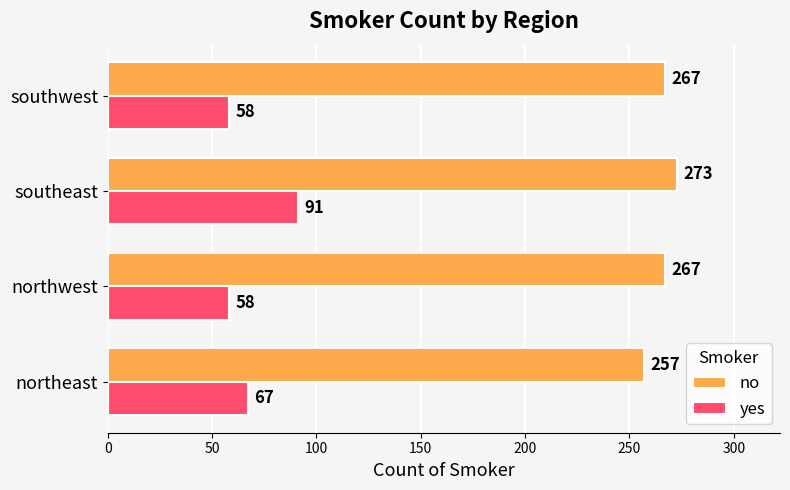

How many data points in yes are less than 67?

2